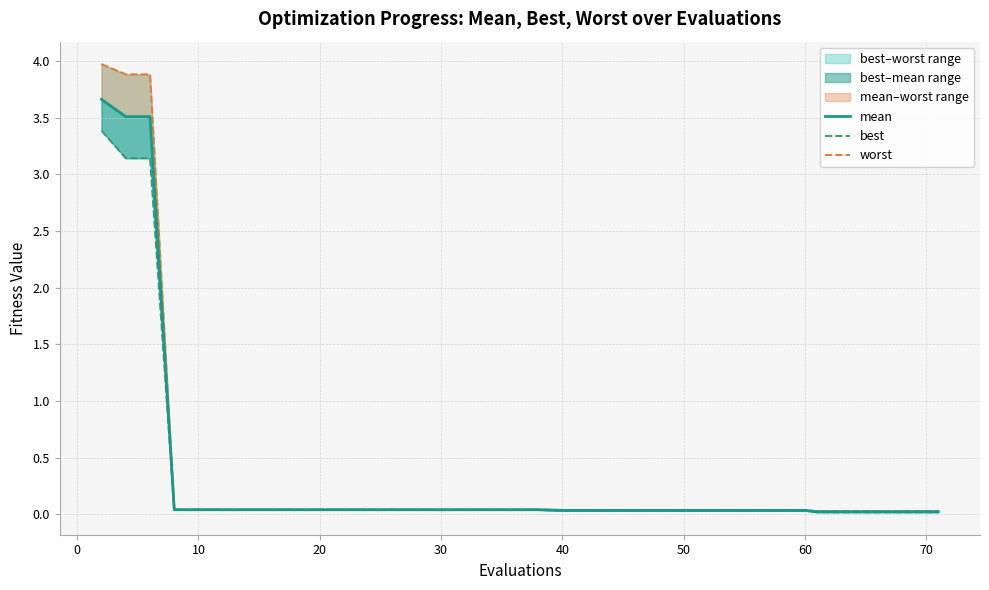

True or false: mean and best cross at least once.

False